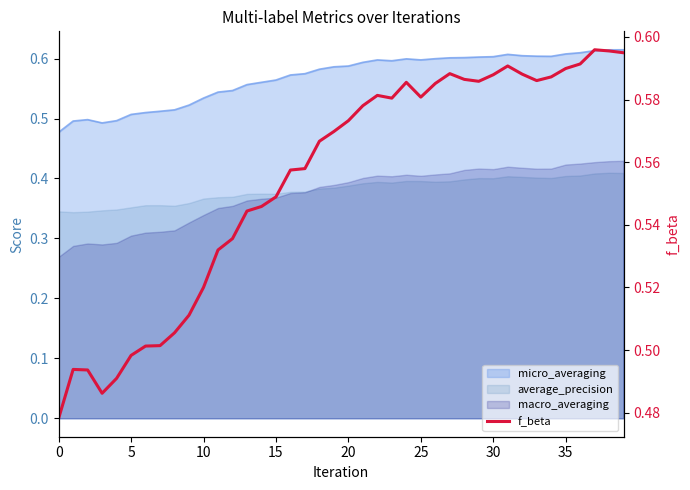

What is the difference between the maximum and minimum values?

0.1